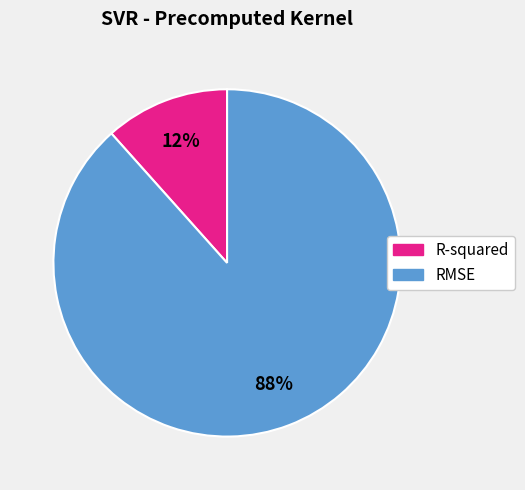

Combined, do RMSE and R-squared account for over 50%?

Yes